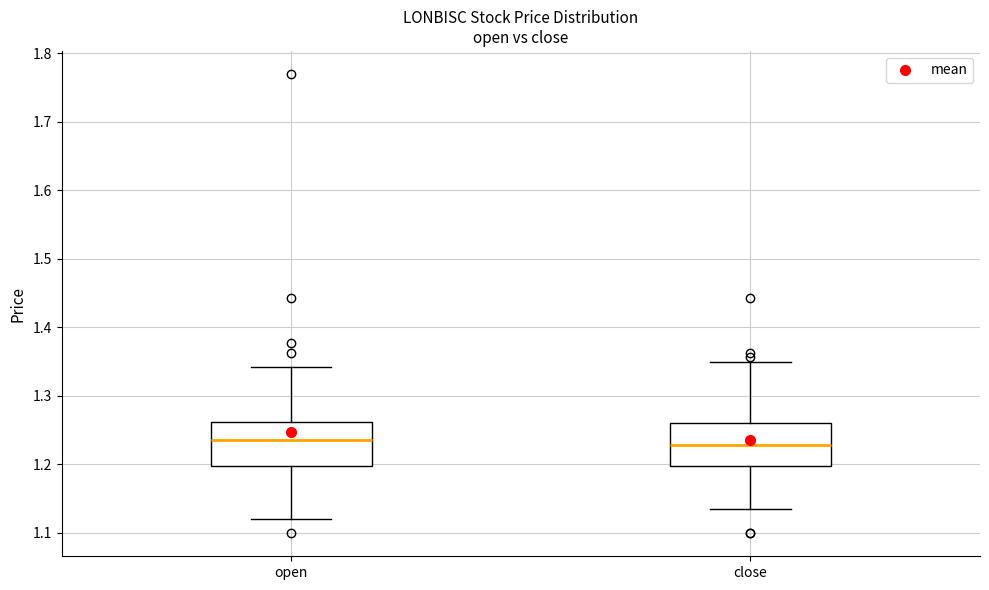

Where does the median line of the box for close sit on the y-axis? The values are not printed on the chart, so give them approximately, as read against the axis.

1.23